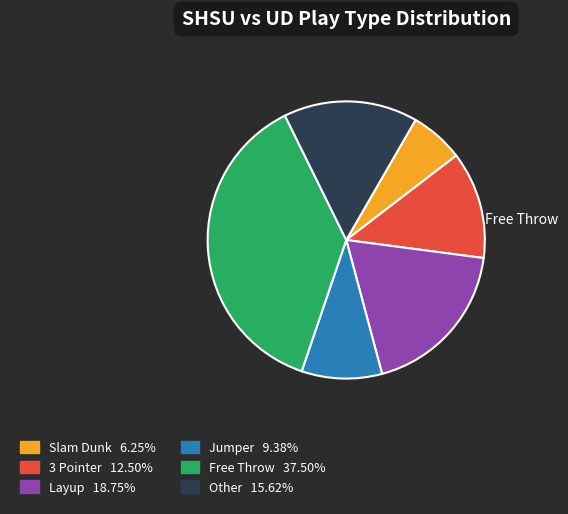

Between 3 Pointer and Free Throw, which is larger?

Free Throw